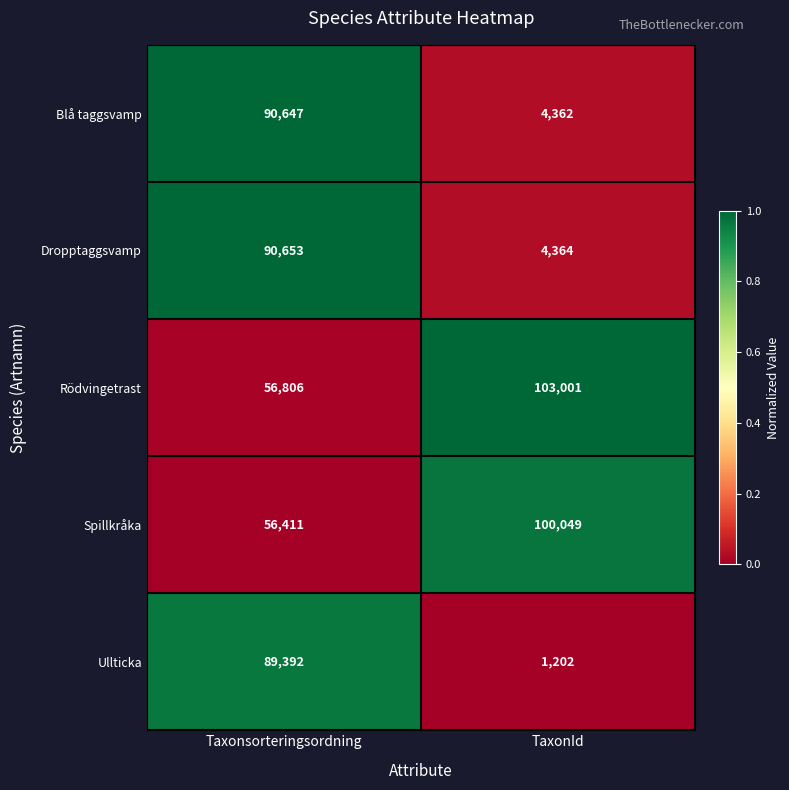

List the labels in order of Blå taggsvamp value, largest first.

Taxonsorteringsordning, TaxonId